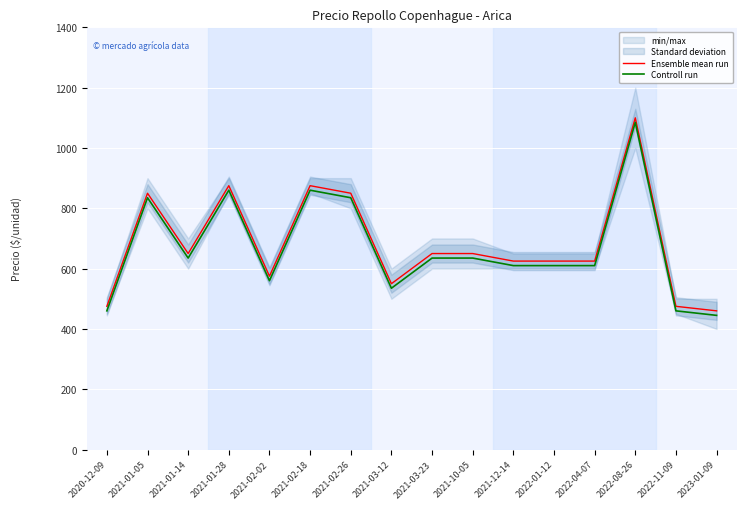

What position from the right is 2021-01-28?

13